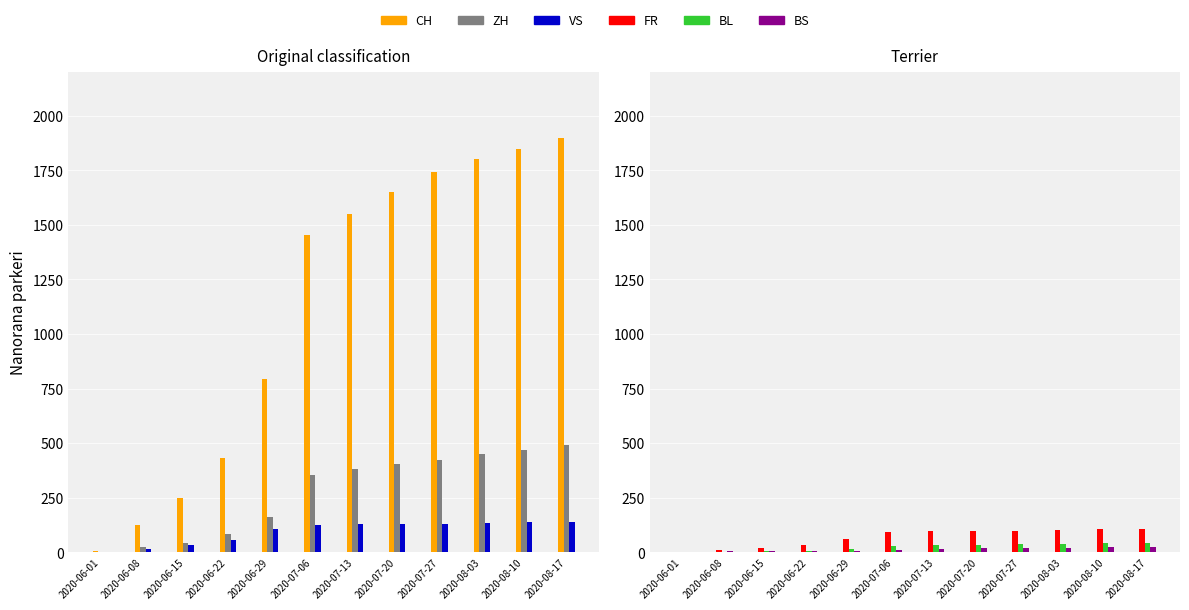

How many data points in BL are less than 32?

6